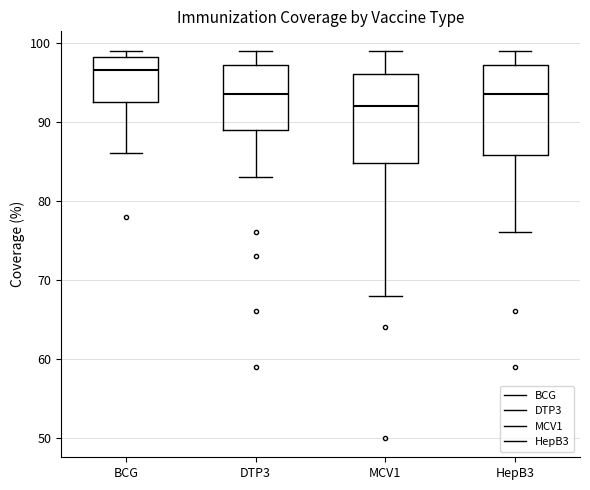

Which box's median line is the highest?

BCG